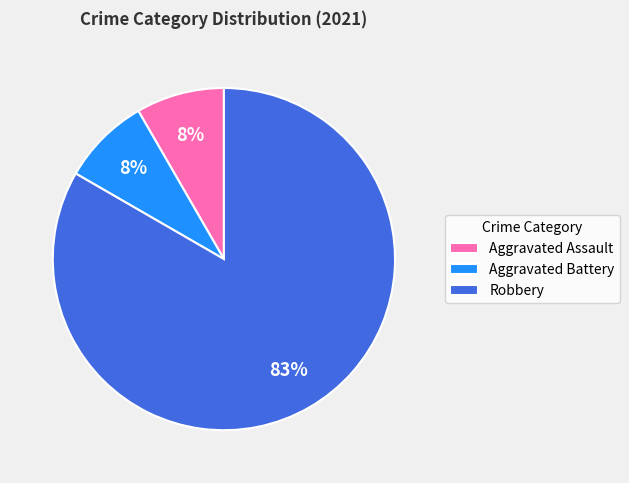

True or false: Aggravated Assault accounts for 1% of the total.

False